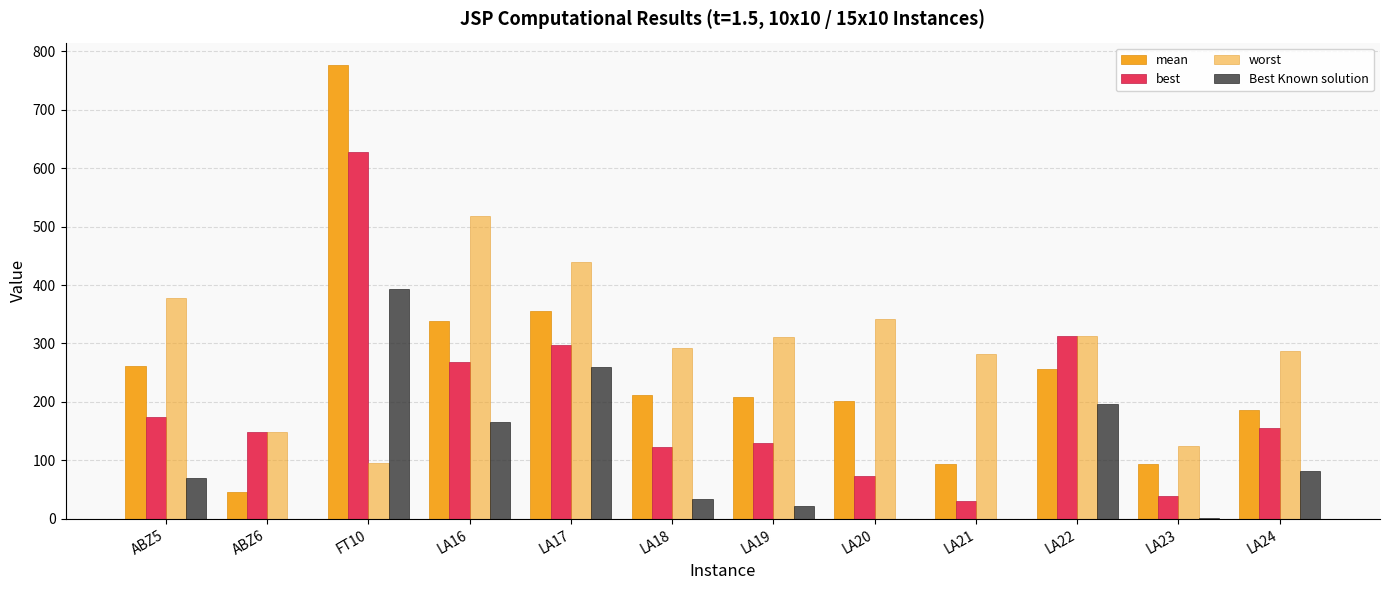

How many values in the best series exceed 155?

6